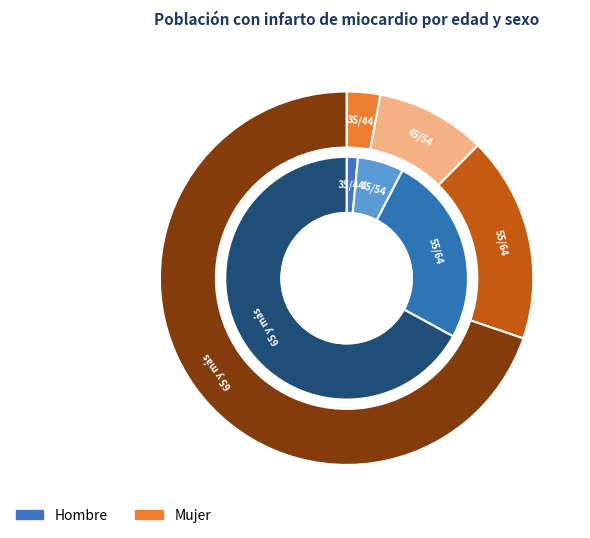

Is it true that 65 y más is 67% of the pie?

True